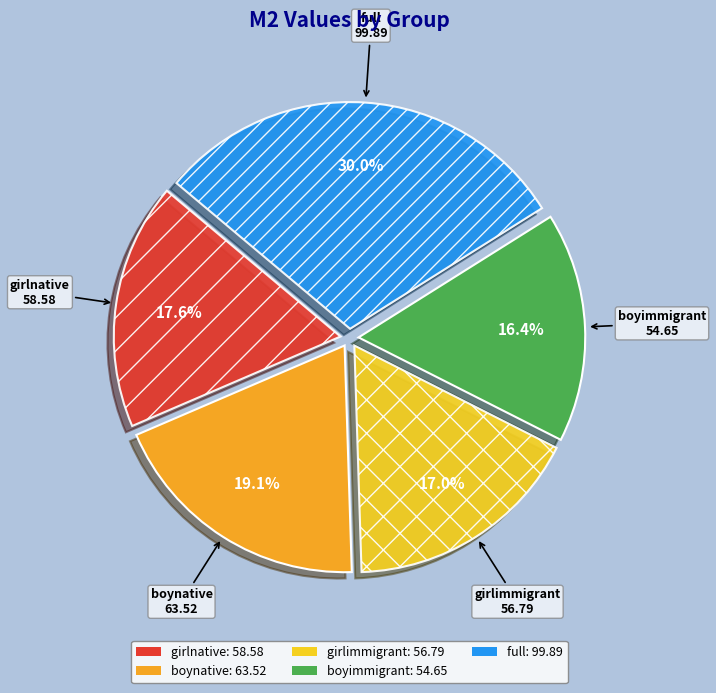

Which slice is the smallest?

boyimmigrant